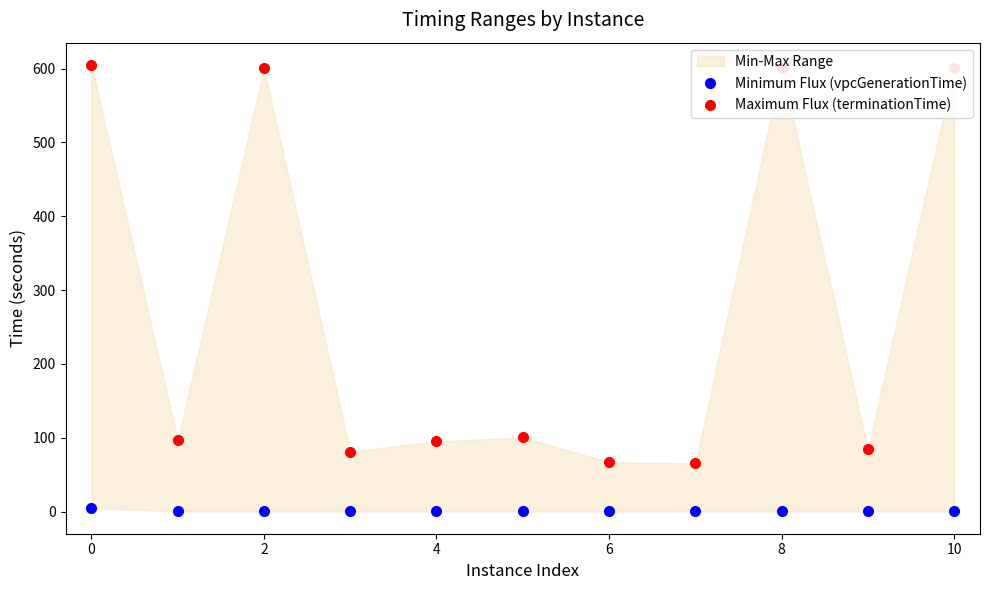

True or false: Minimum Flux (vpcGenerationTime) has more than 2 interior local peaks.

False